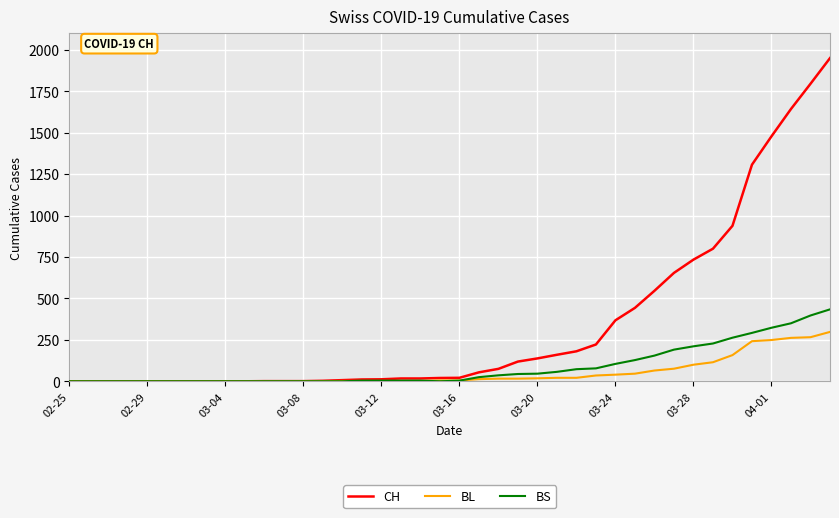

What is the highest value of the BL series?

298